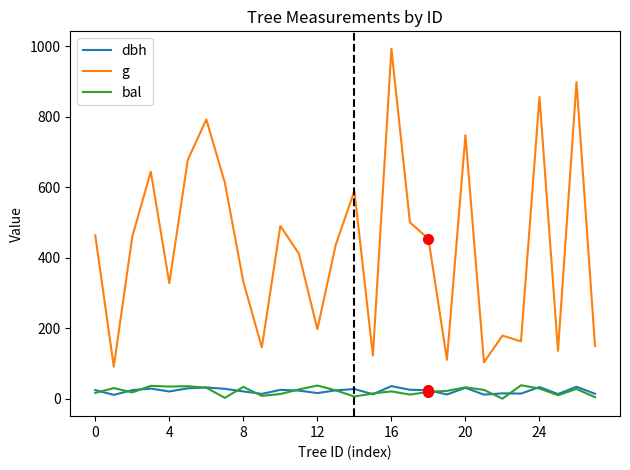

Which series has the widest spread of values?

g